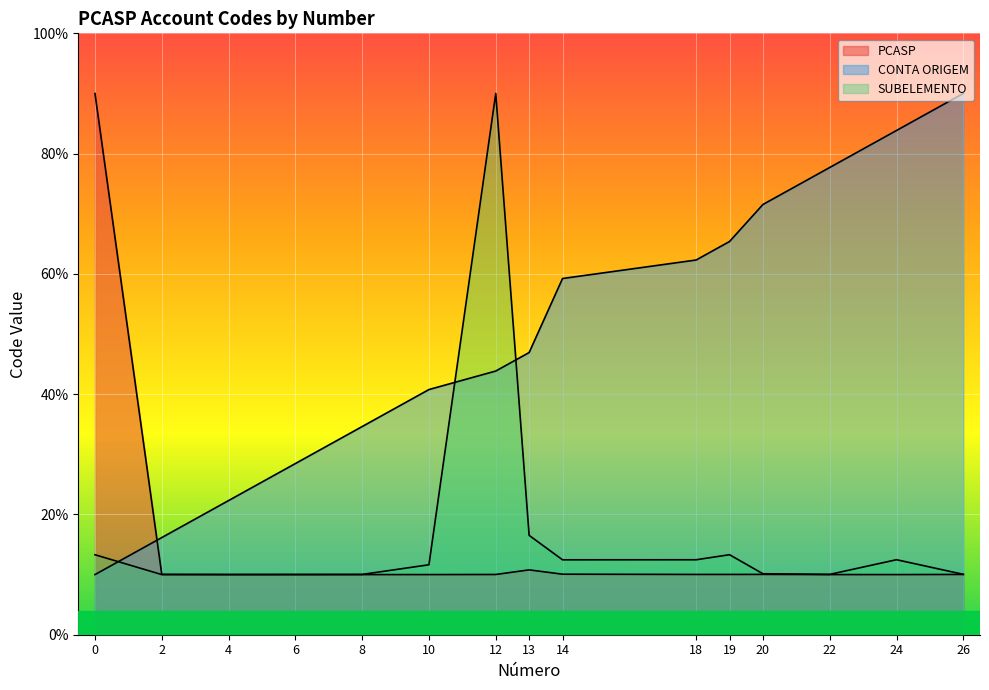

What is the average value of the PCASP series?

15.4